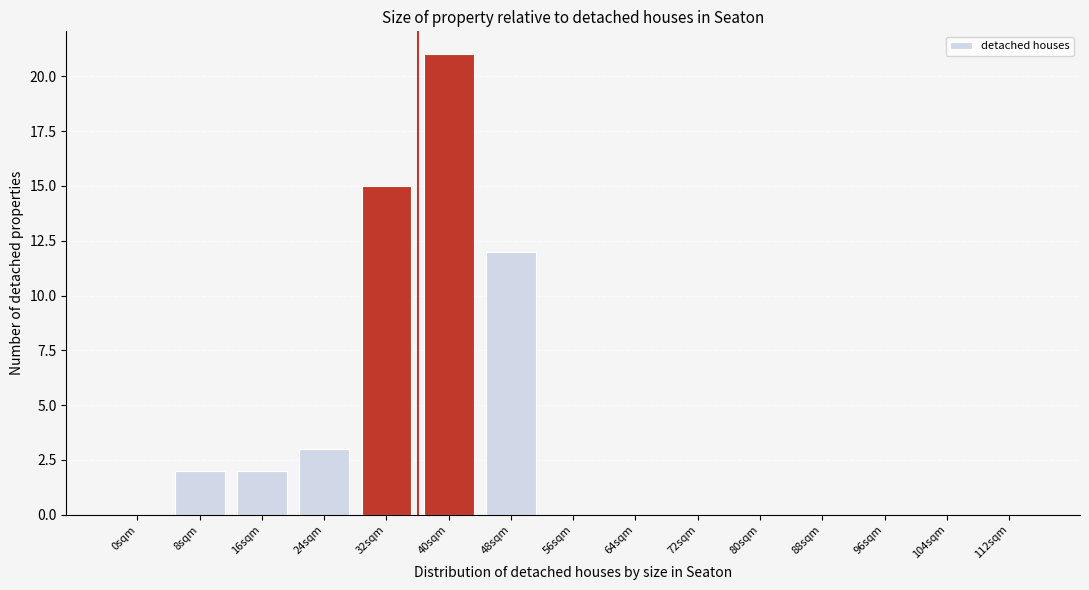

Reading left to right, what are all the values shown in this chart?

0sqm=0	8sqm=2	16sqm=2	24sqm=3	32sqm=15	40sqm=21	48sqm=12	56sqm=0	64sqm=0	72sqm=0	80sqm=0	88sqm=0	96sqm=0	104sqm=0	112sqm=0